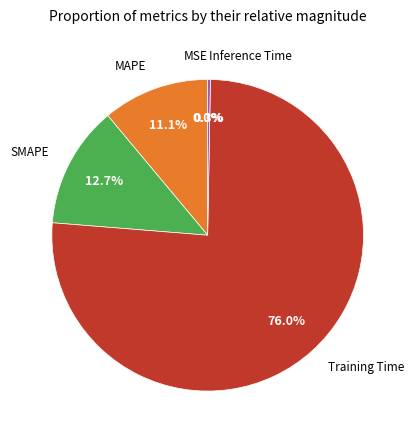

Does any single category account for the majority?

Yes